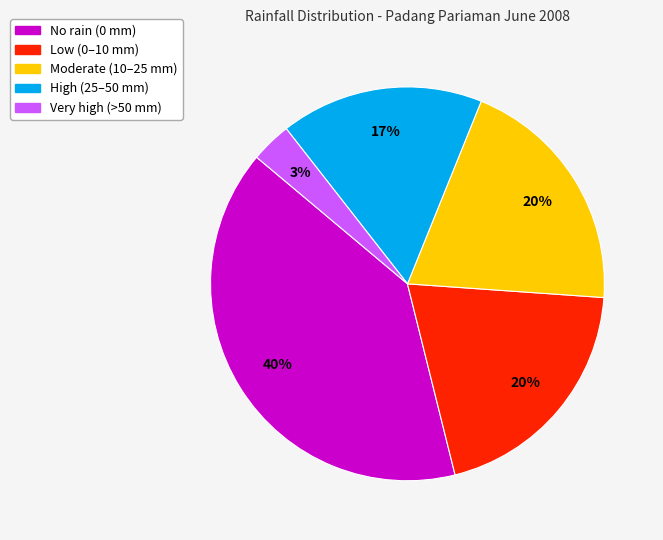

Is there a majority slice in this chart?

No